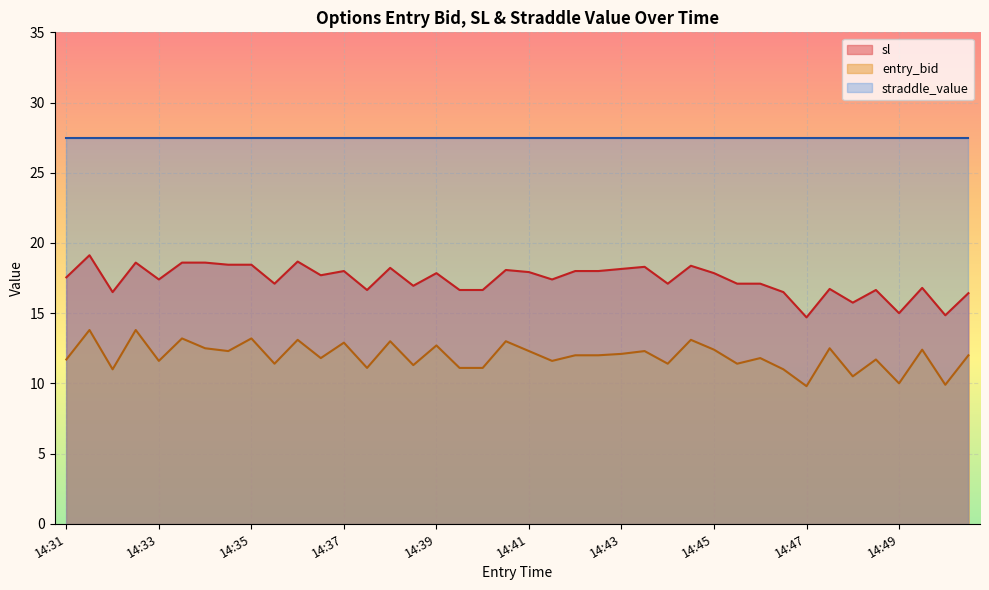

What is the difference between the maximum and minimum values in the entry_bid series?

4.0